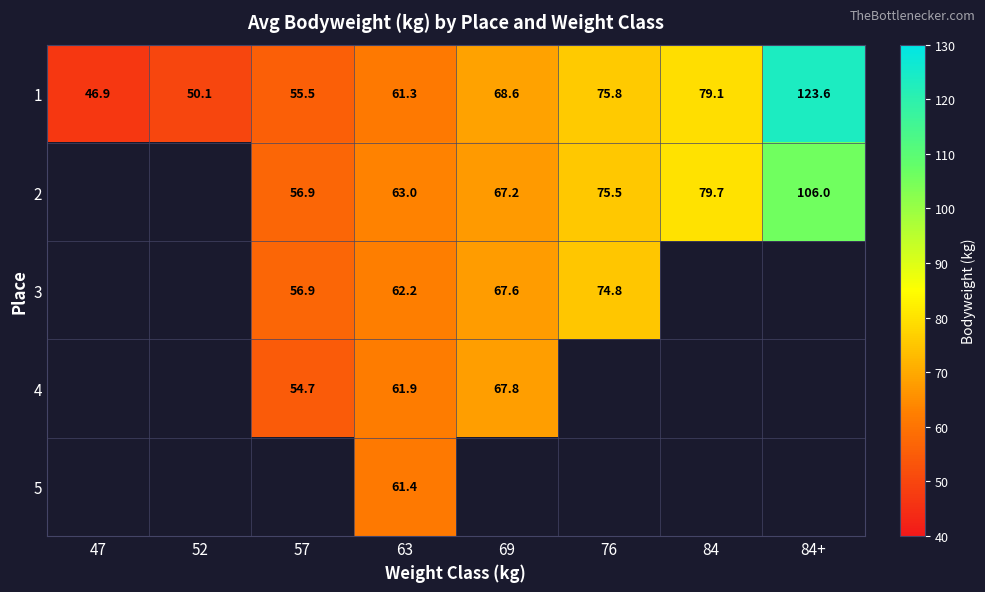

At how many categories does at least one series exceed 113?

1